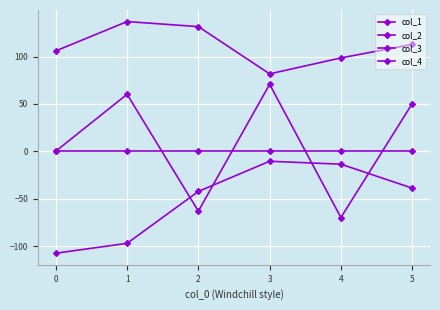

True or false: col_1 and col_3 intersect in this chart.

False